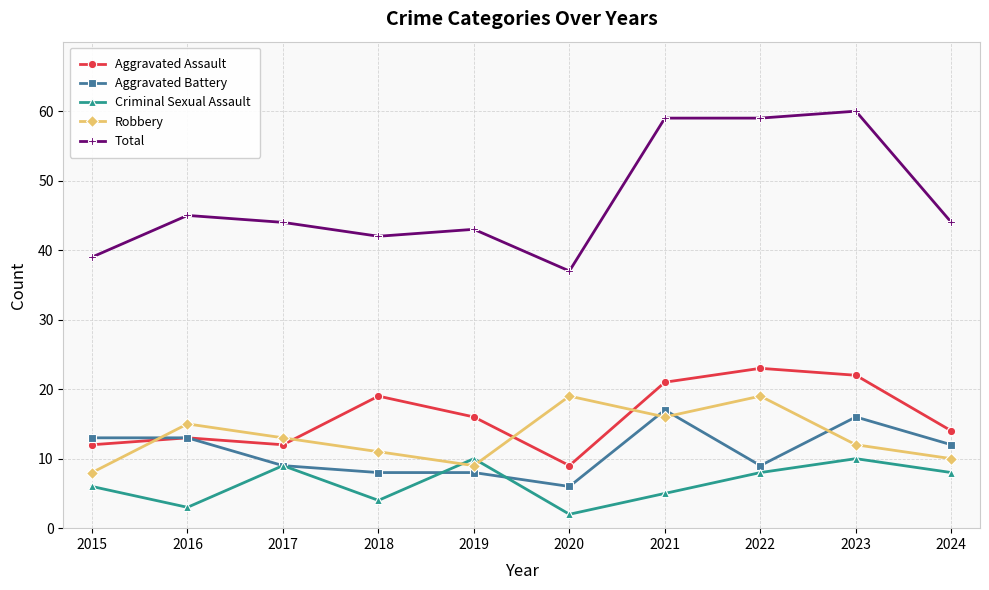

At 2018, list the series in order from smallest to largest.

Criminal Sexual Assault, Aggravated Battery, Robbery, Aggravated Assault, Total